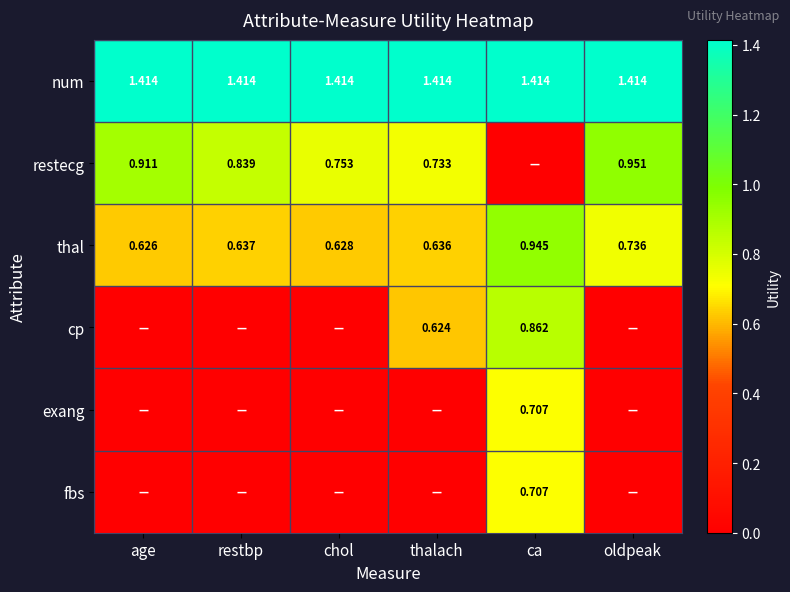

What is the total value across all series at age?

3.0